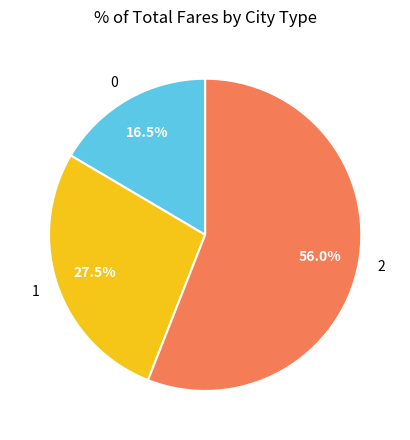

What is the ratio of the value at 0 to the value at 2?

0.3